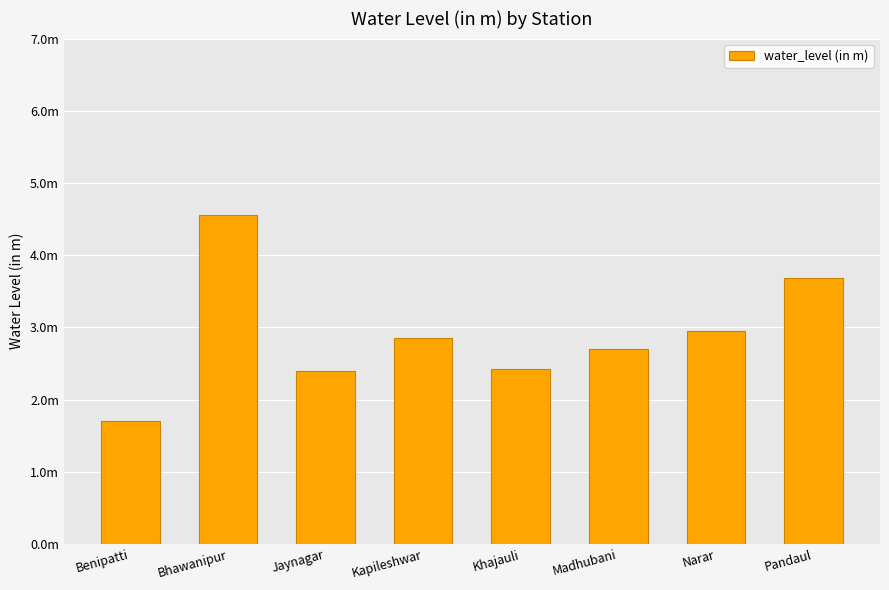

Reading left to right, transcribe all the data shown in this chart.

1.7	4.6	2.4	2.9	2.4	2.7	3.0	3.7